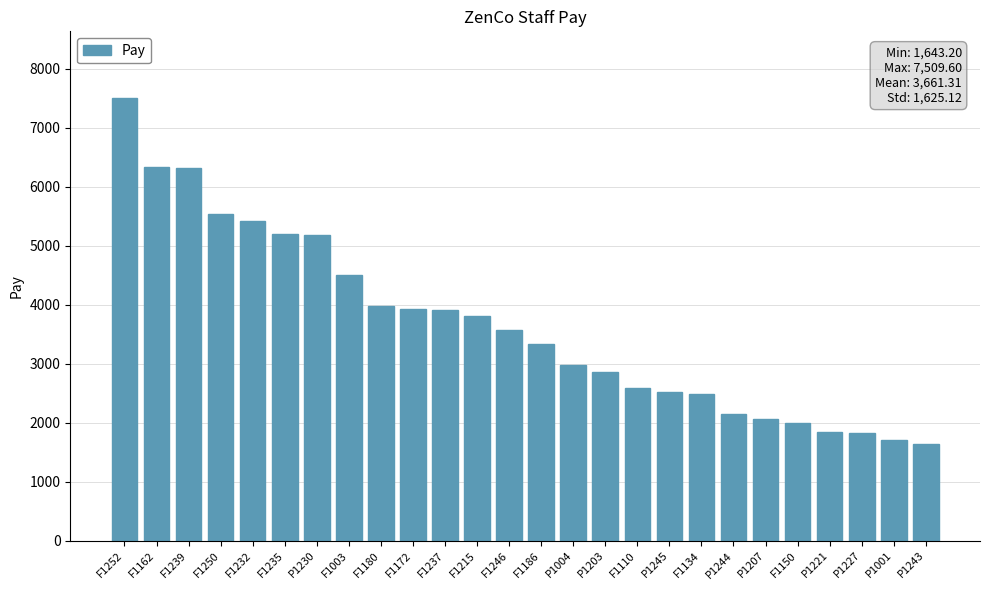

The chart shows a value of 1643.2 at P1243. True or false?

True